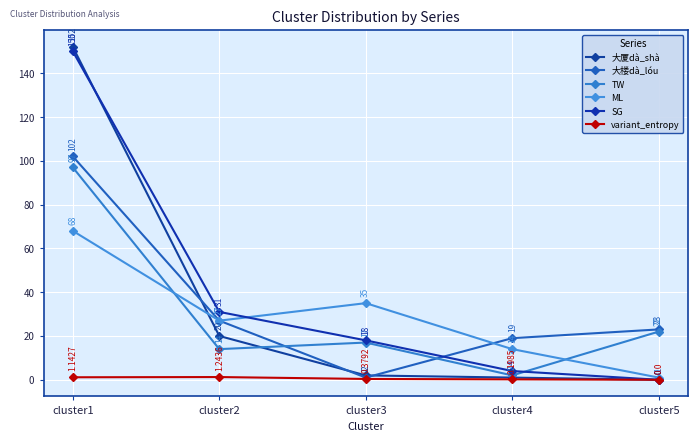

Where is the first local maximum for ML?

cluster3